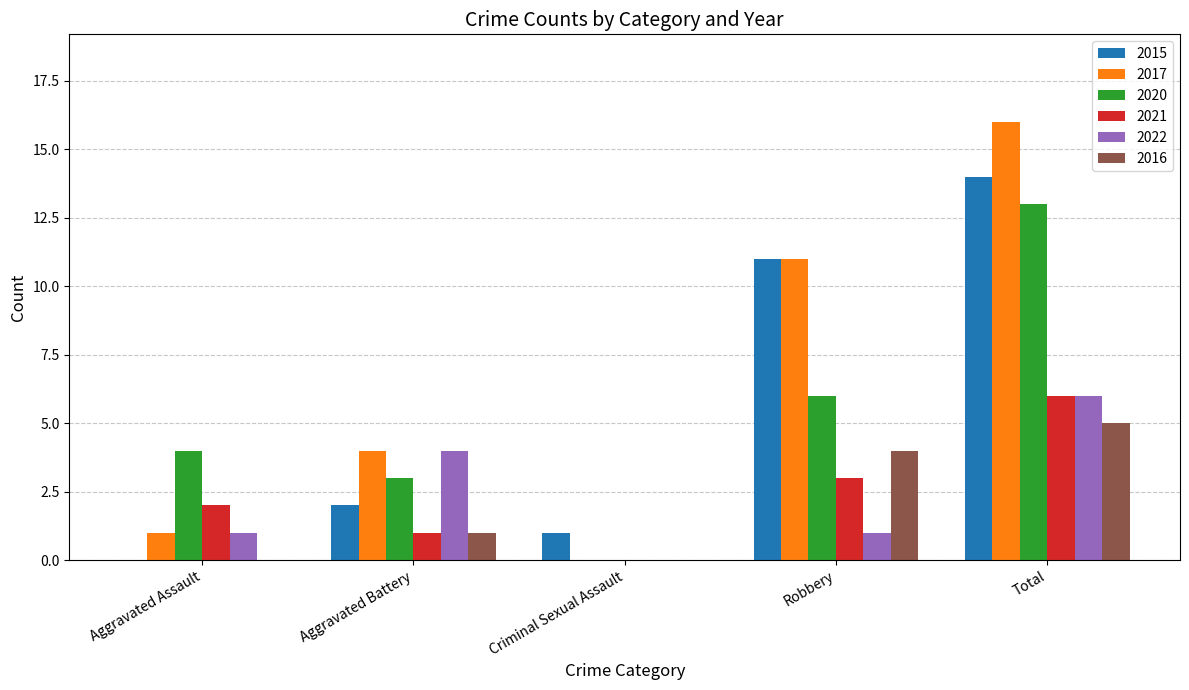

Is it true that 2020 equals 6 at Criminal Sexual Assault?

False